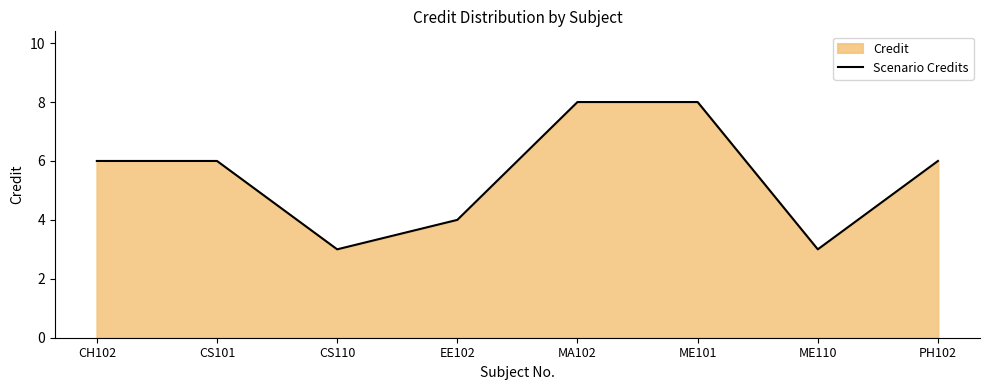

Reading left to right, extract all data points from this chart.

CH102=6	CS101=6	CS110=3	EE102=4	MA102=8	ME101=8	ME110=3	PH102=6